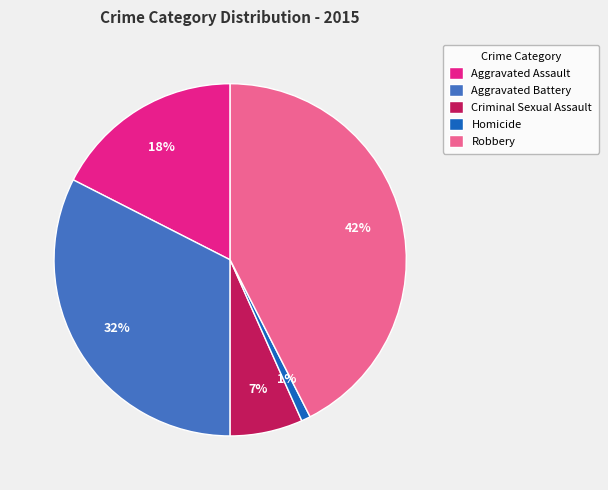

Is Homicide the majority of the pie?

No